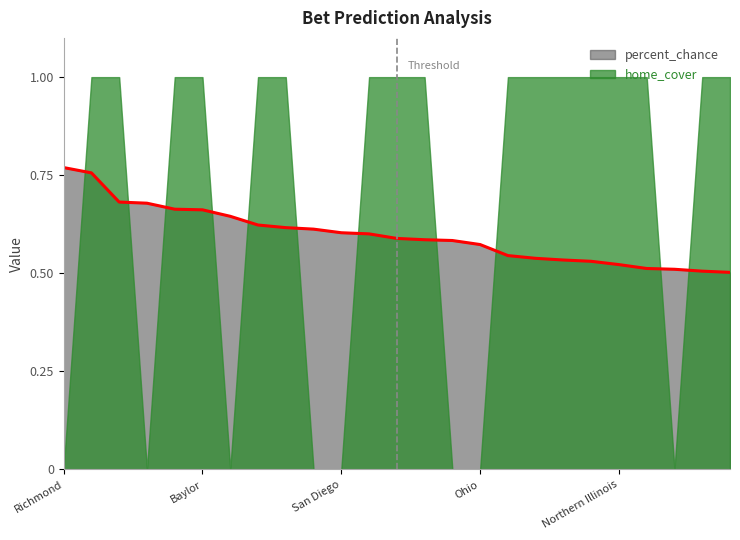

The value at Central Michigan is 0.9. True or false?

False